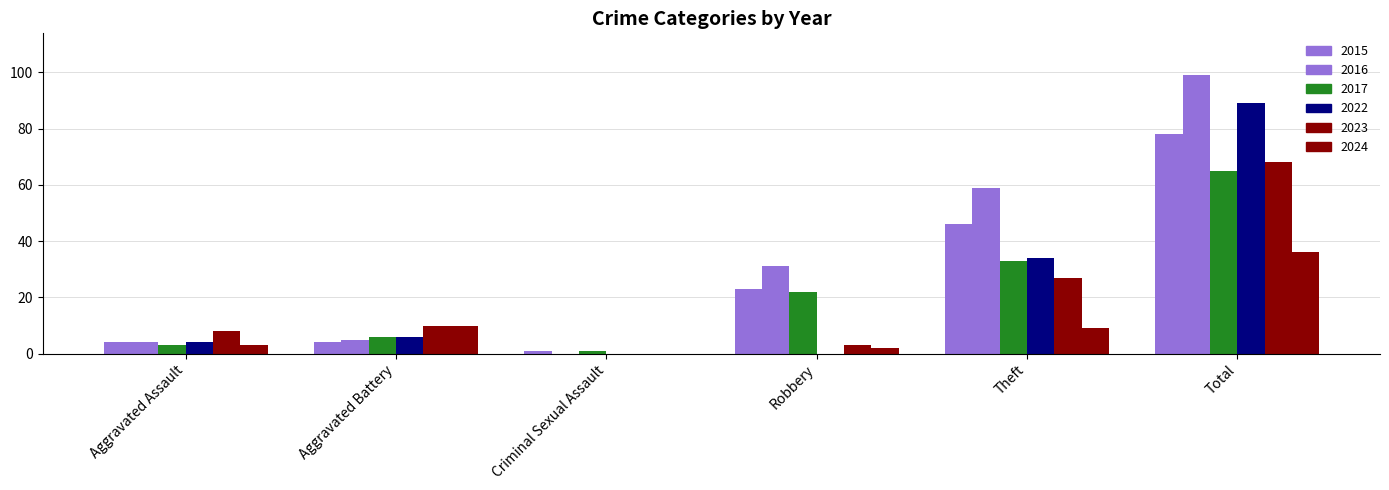

Count the number of categories in the chart.

6